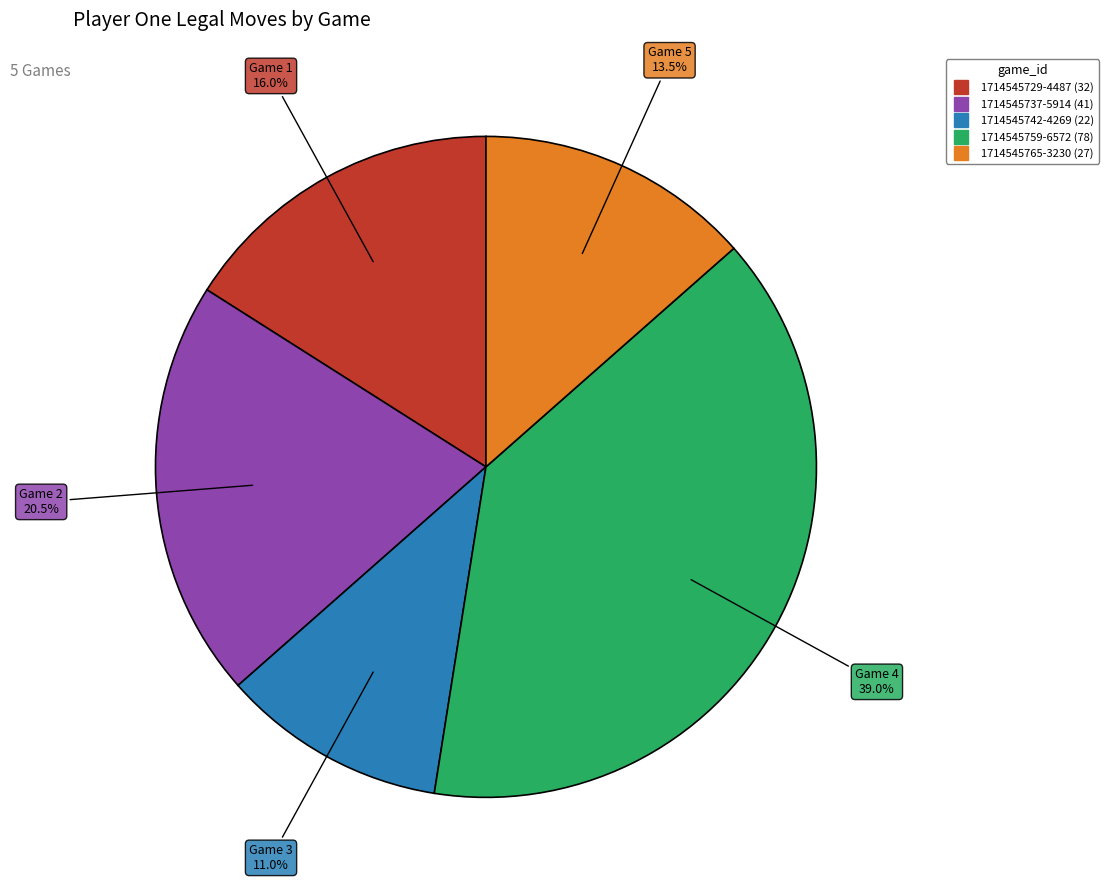

Is the sum of 1714545729-4487 and 1714545742-4269 greater than half?

No